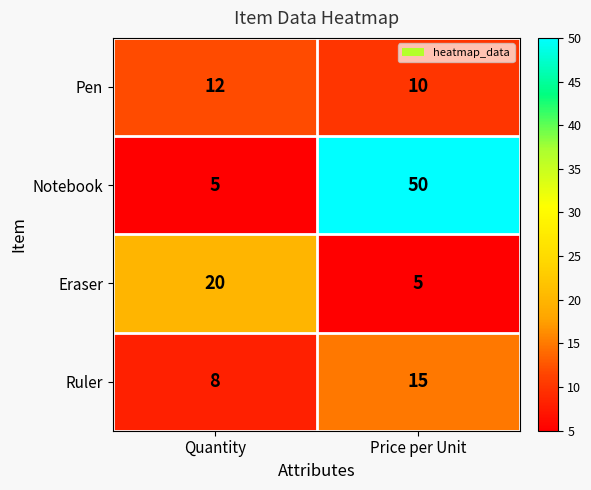

What is the lowest value of the Eraser series?

5